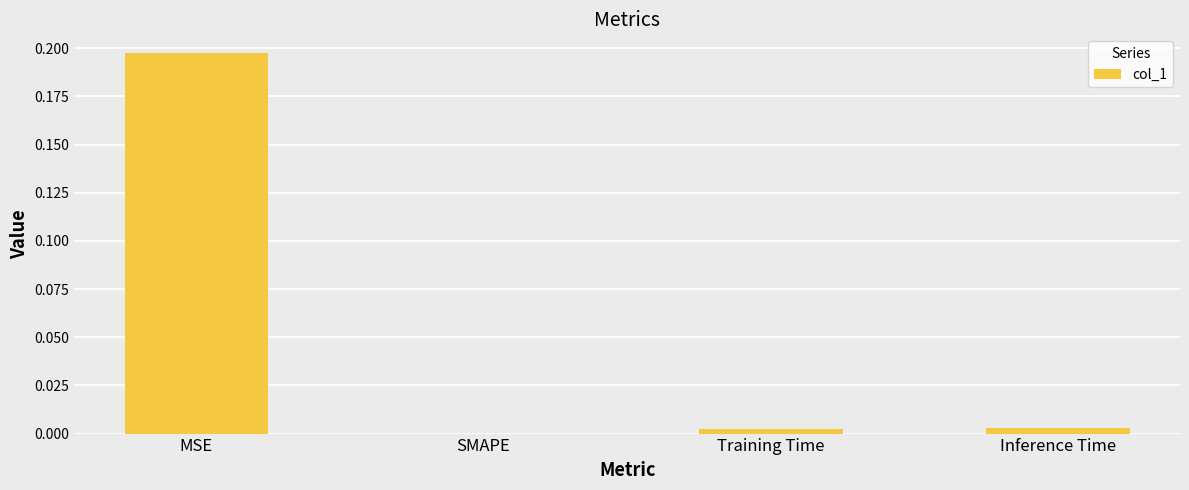

Which category has the highest value across all series?

MSE